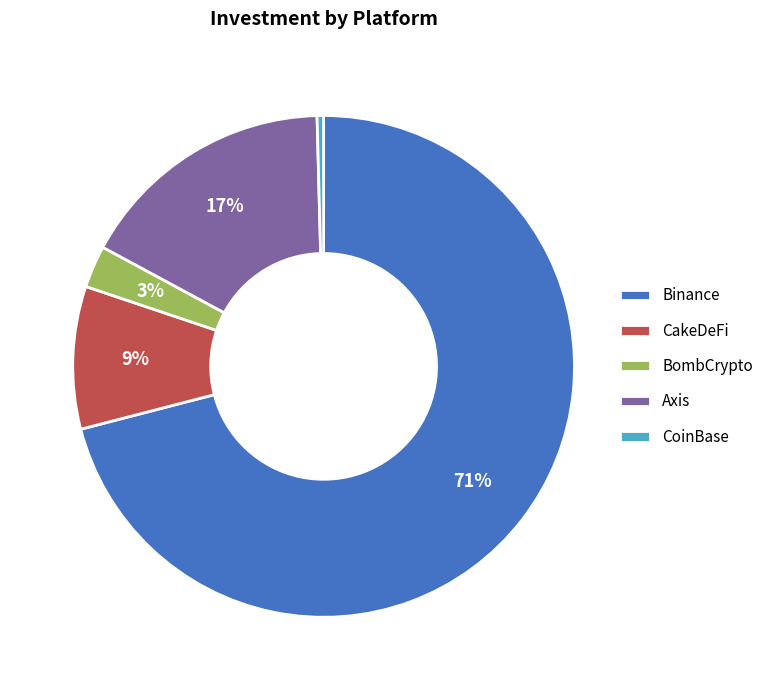

Is it true that BombCrypto is 3% of the pie?

True